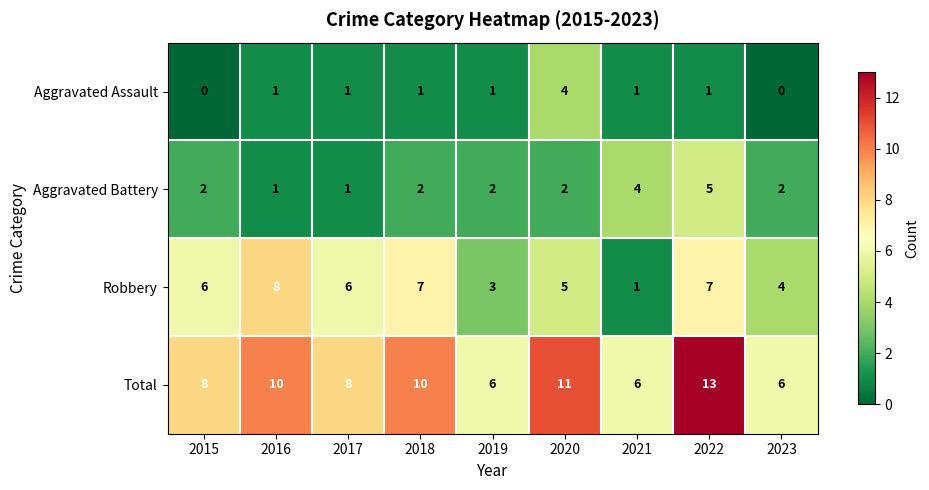

The value of Aggravated Assault at 2020 is 5. True or false?

False